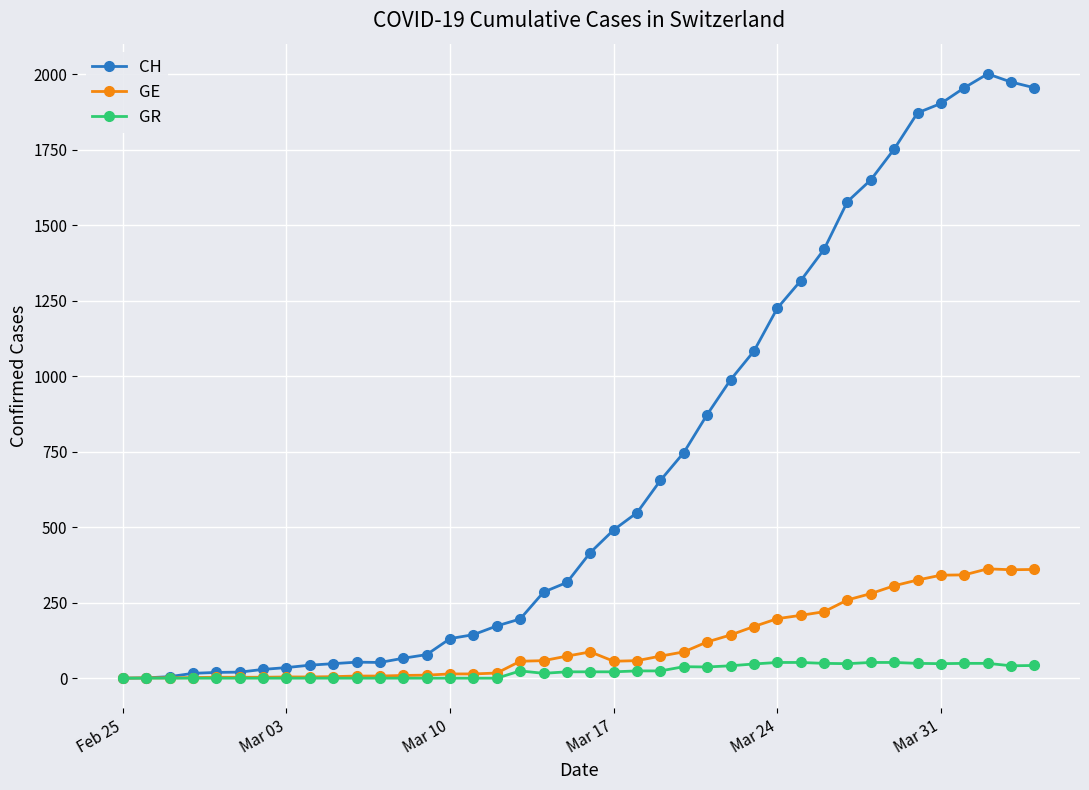

Does the chart have visible grid lines?

Yes